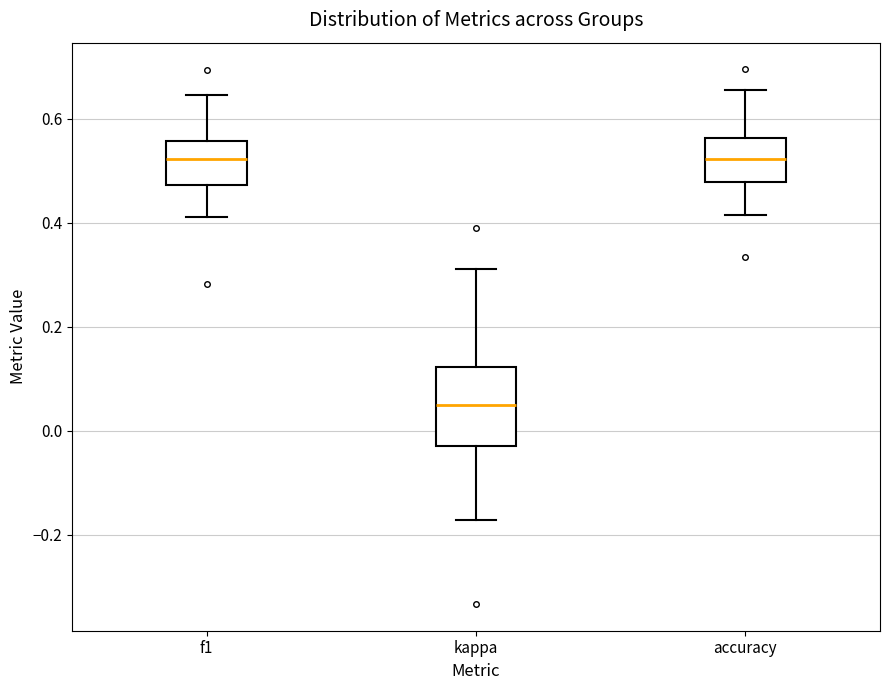

Reading left to right, transcribe this box plot: for each box, give where its median line is, the range the box spans, and where its two whiskers end, as read against the y-axis. The values are not printed on the chart, so give them approximately, as read against the axis.

f1: median 0.52, box 0.48 to 0.56, whiskers 0.42 to 0.64
kappa: median 0.06, box -0.02 to 0.12, whiskers -0.18 to 0.32
accuracy: median 0.52, box 0.48 to 0.56, whiskers 0.42 to 0.66